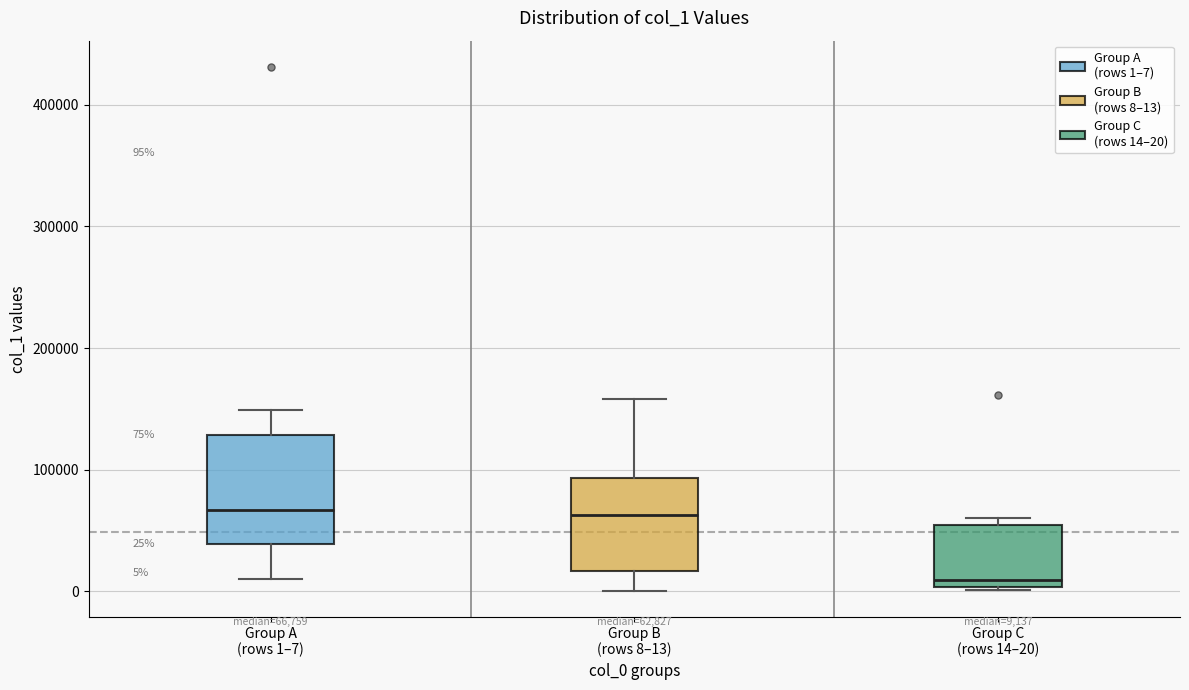

Which box's median line is the lowest?

Group C (rows 14–20)